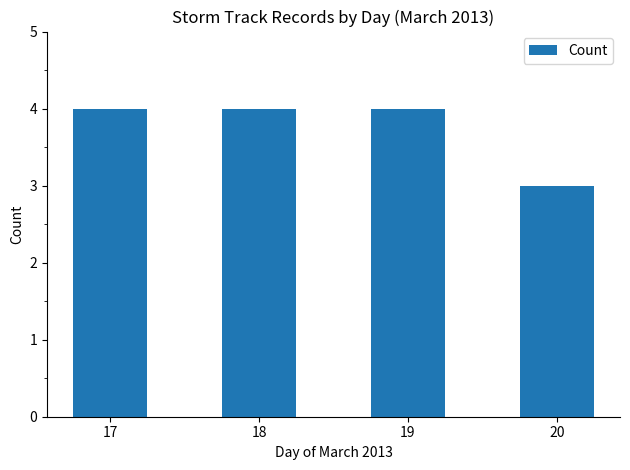

Does the chart contain stacked bars?

No